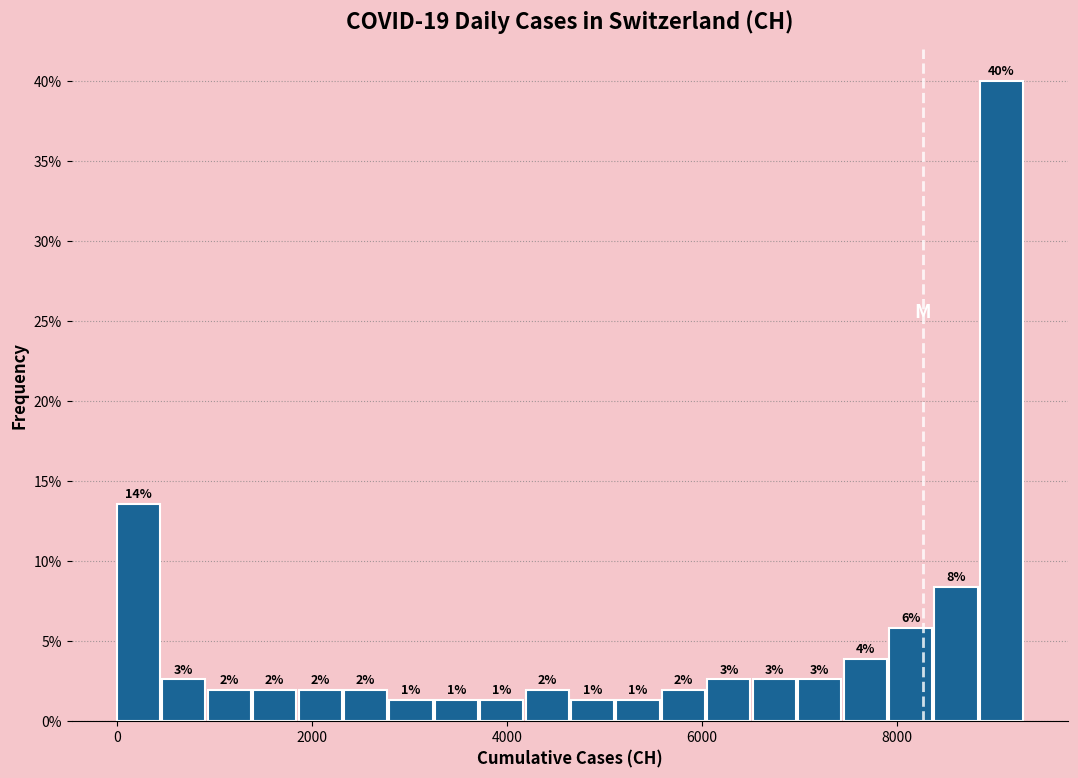

Read against the x-axis, roughly where is the centre of the tallest bar?

9000